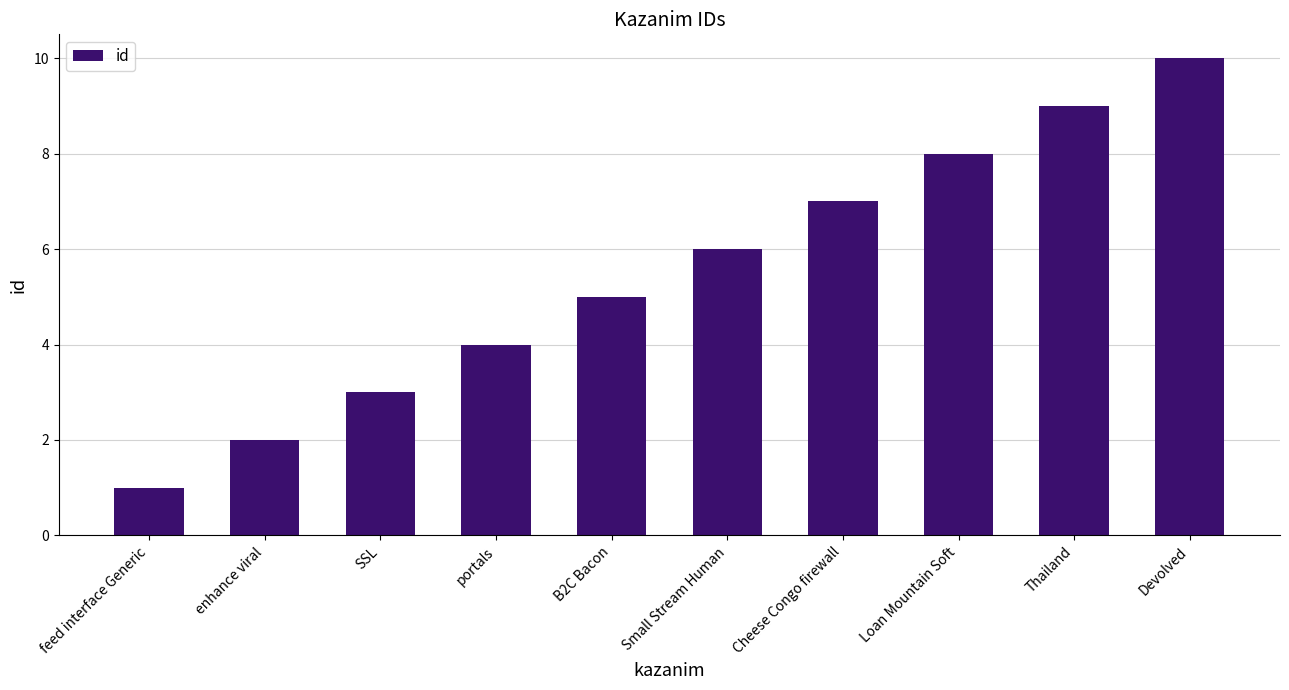

True or false: the data shows 5 at B2C Bacon.

True